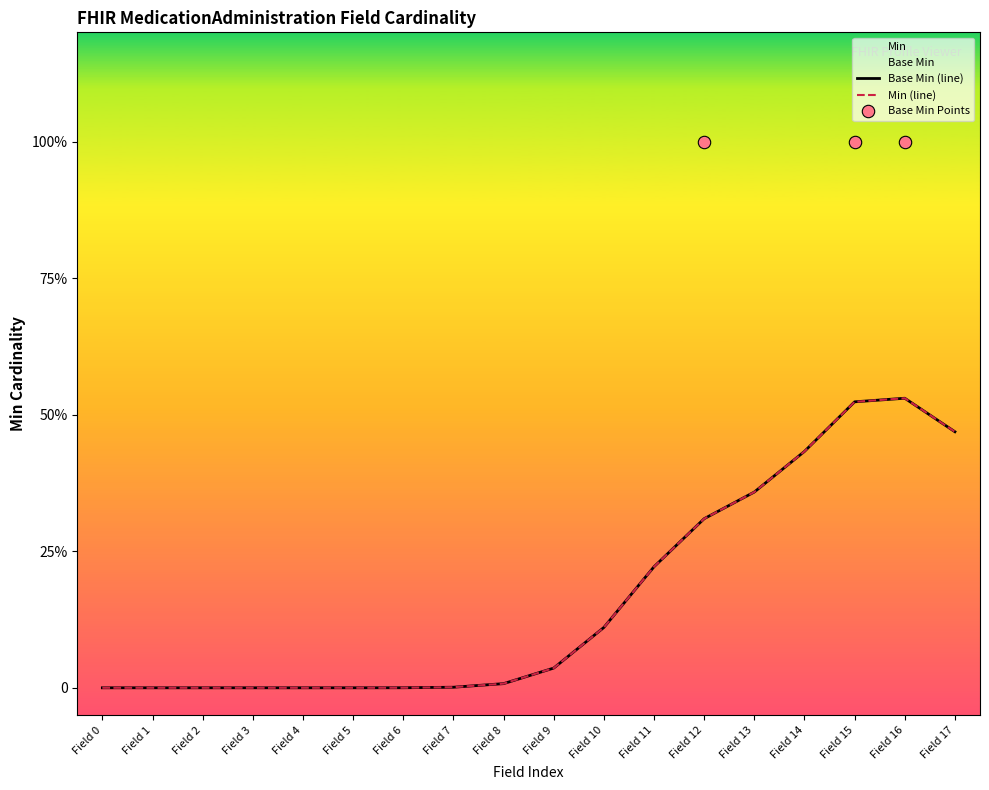

Which series reaches the minimum Y coordinate?

Min